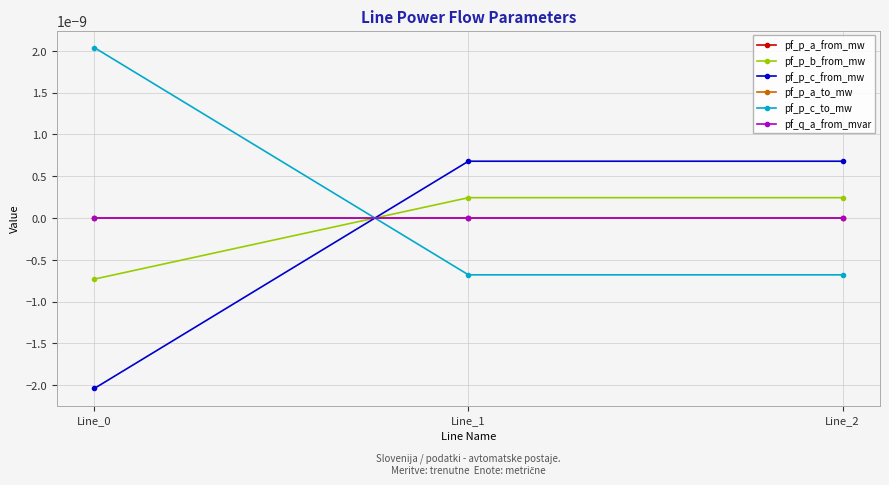

Does the chart have visible grid lines?

Yes